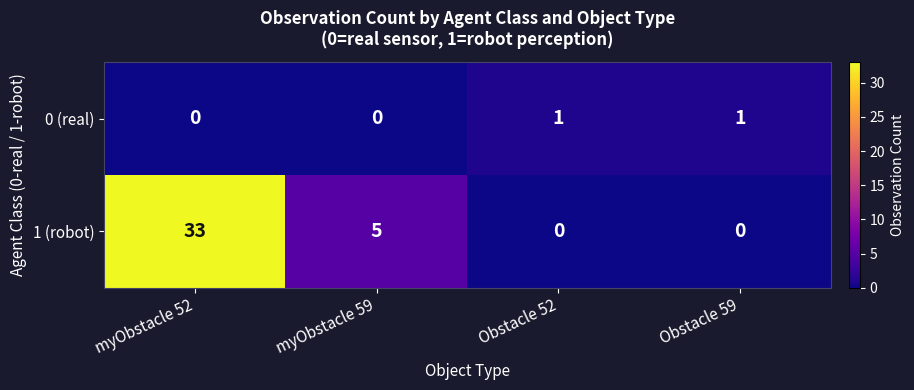

The value of 1 (robot) at Obstacle 52 is 13. True or false?

False